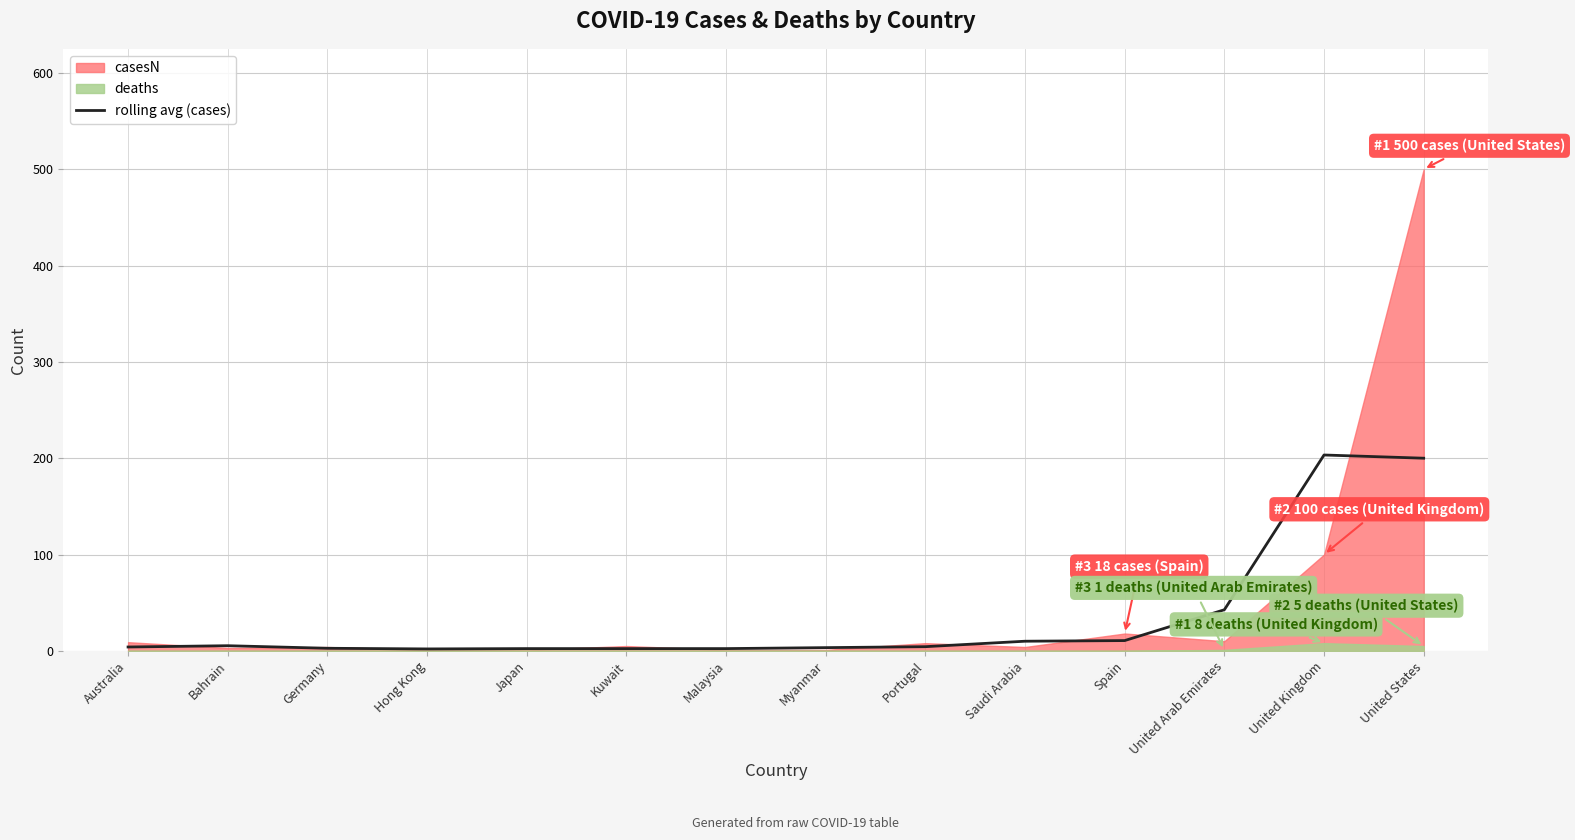

How many points are higher than both their immediate neighbors (excluding endpoints)?

2